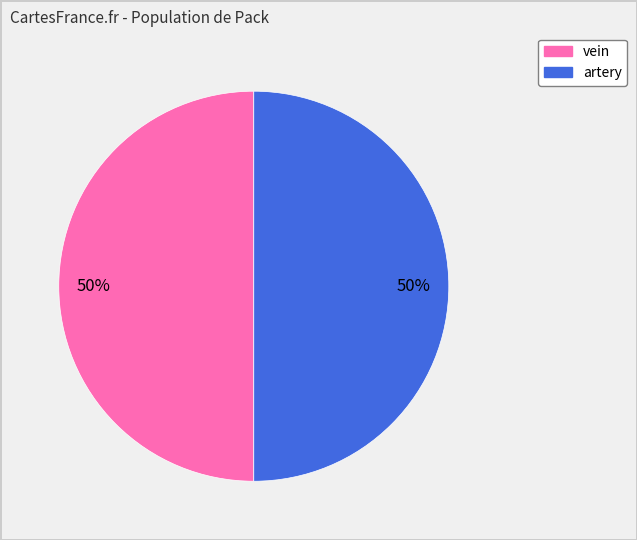

Do artery and vein together represent more than half of the pie?

Yes